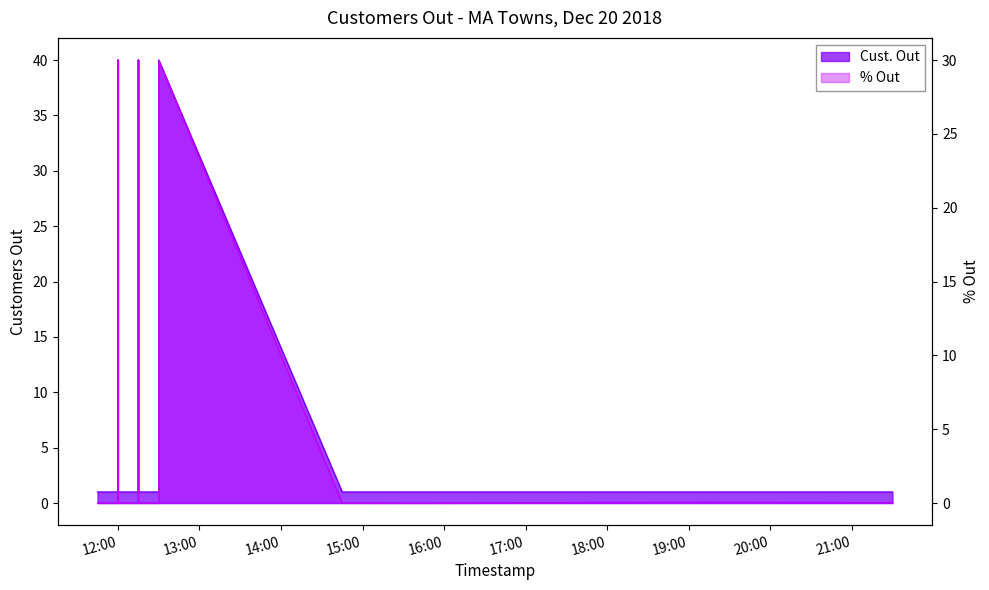

What is the maximum value shown in the chart?

40.0